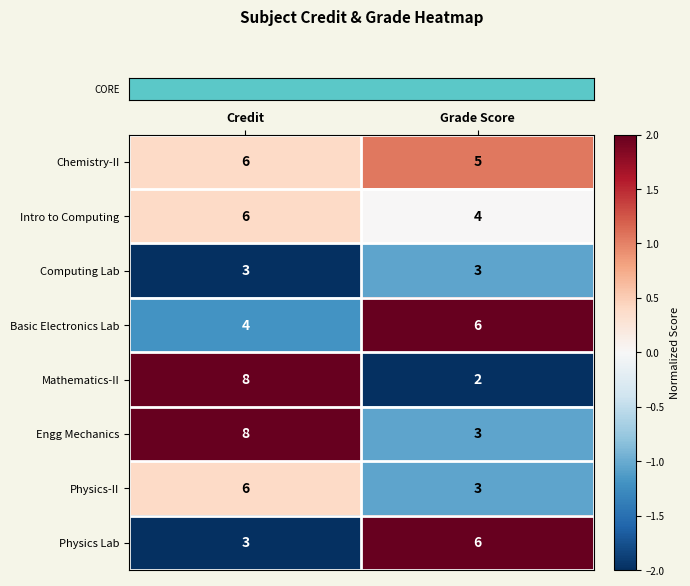

Which series changed the most between Credit and Grade Score?

Mathematics-II